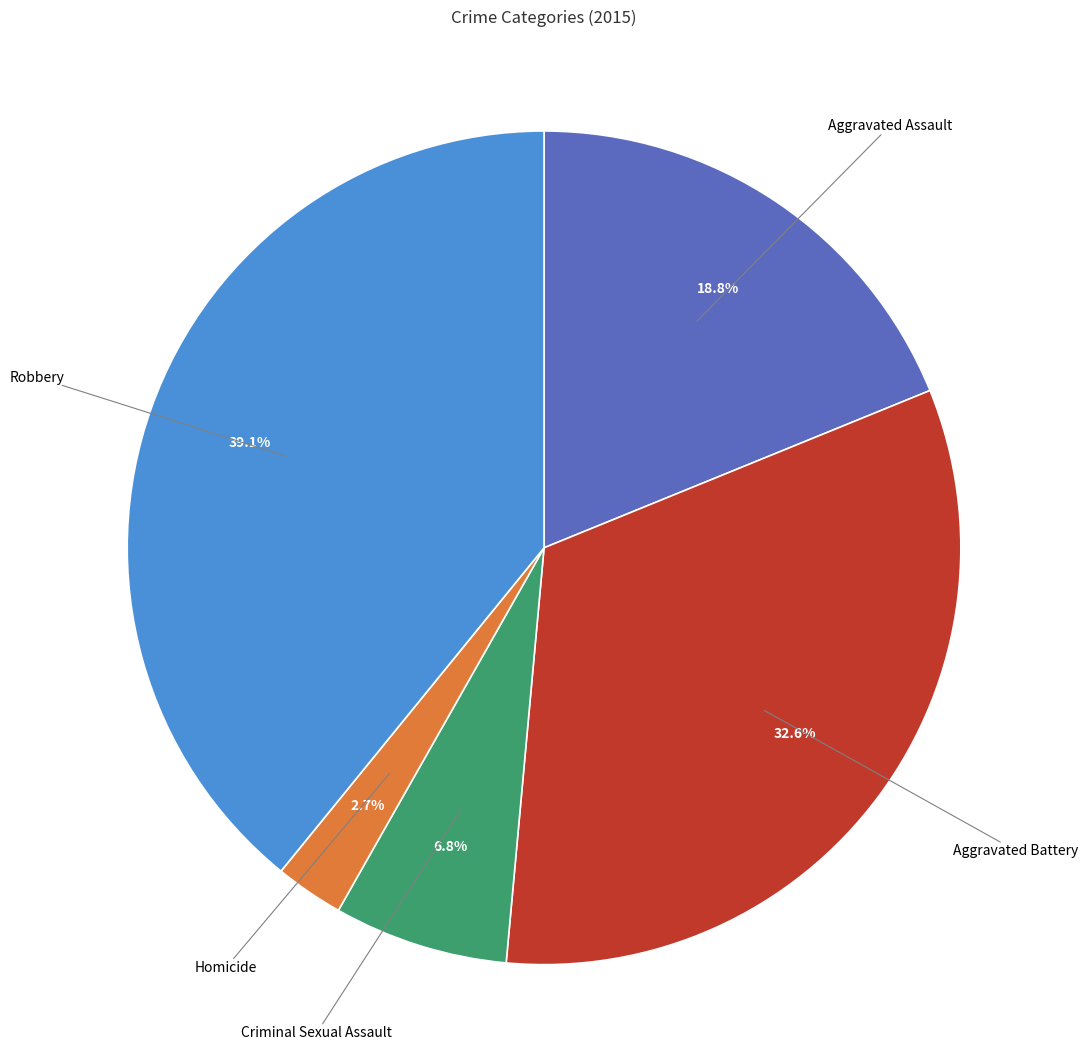

Which has a higher value, Robbery or Criminal Sexual Assault?

Robbery